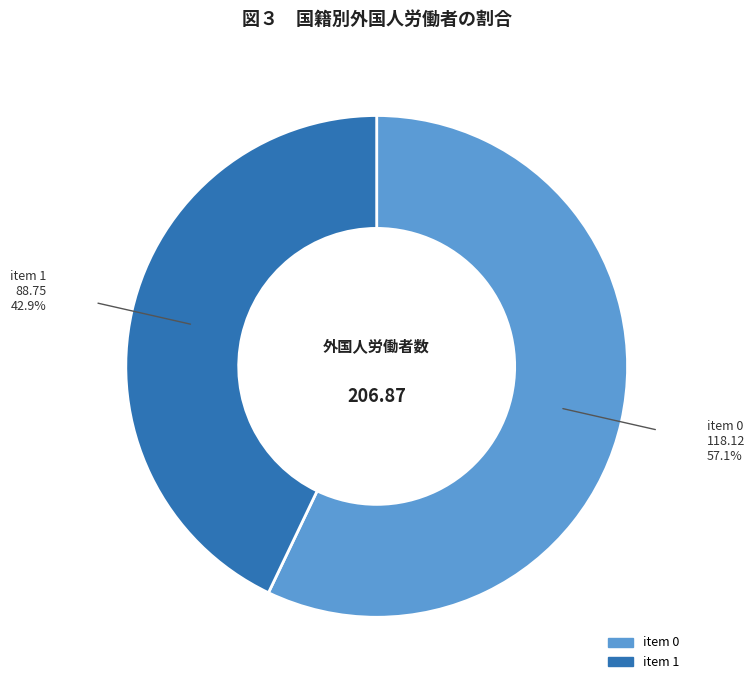

Is there a majority slice in this chart?

Yes